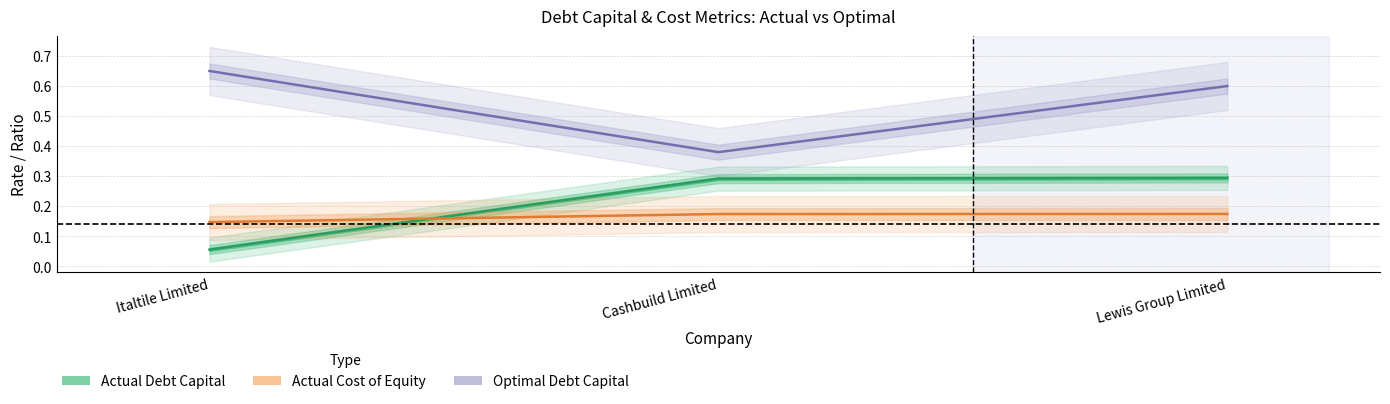

True or false: Actual Cost of Equity has a value of 0.1 at Italtile Limited.

True